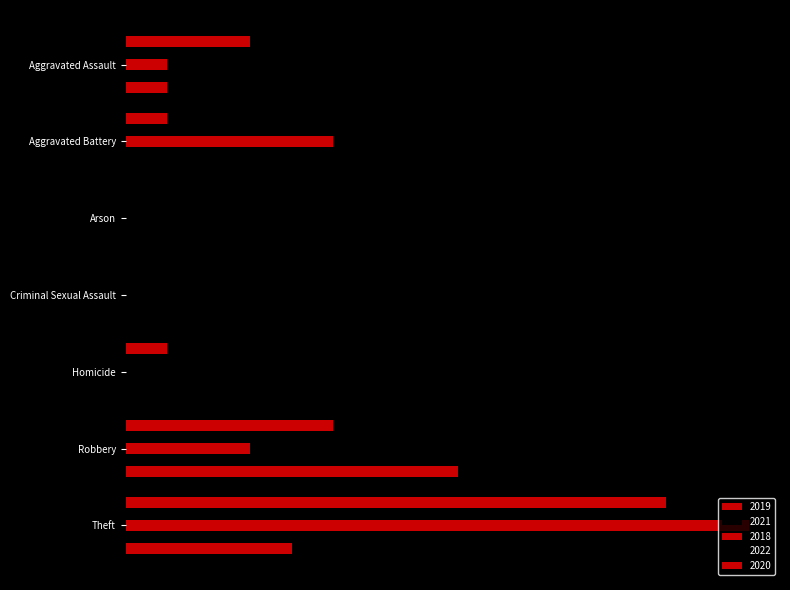

Rank the series at Theft from highest to lowest value.

2018, 2019, 2022, 2021, 2020